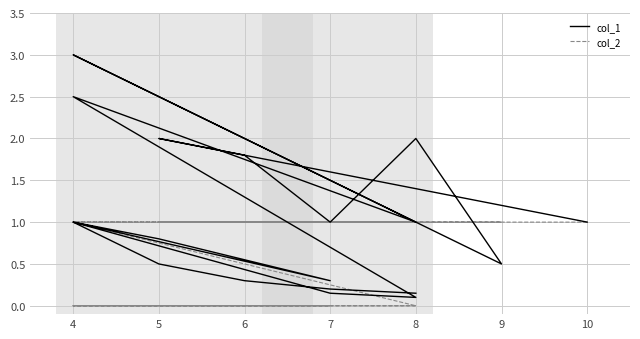

The value of col_2 at 7 is -0.4. True or false?

False